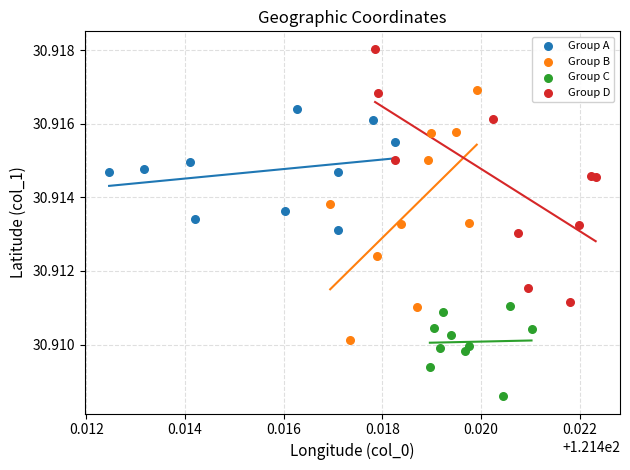

Which series reaches the minimum Y coordinate?

Group C